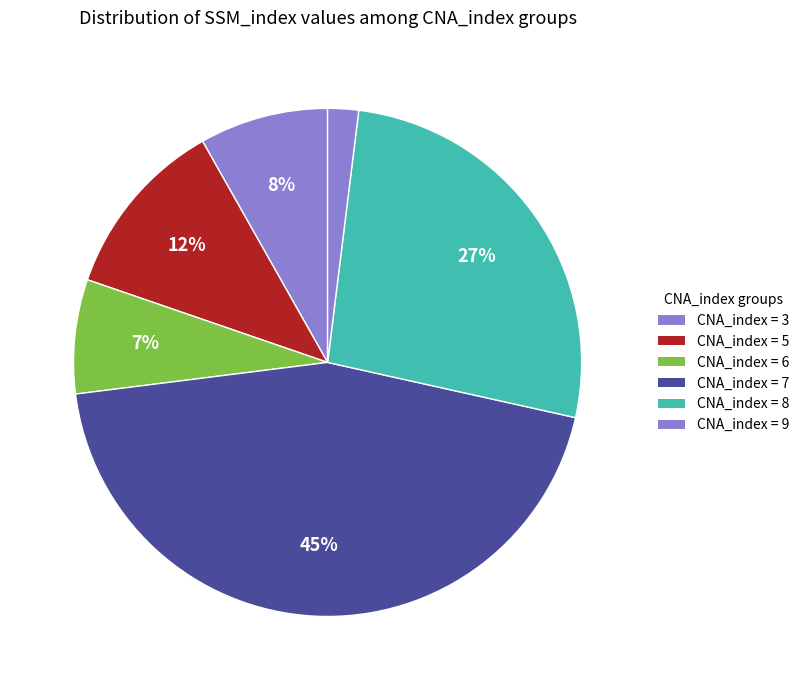

How many segments does this pie chart have?

6